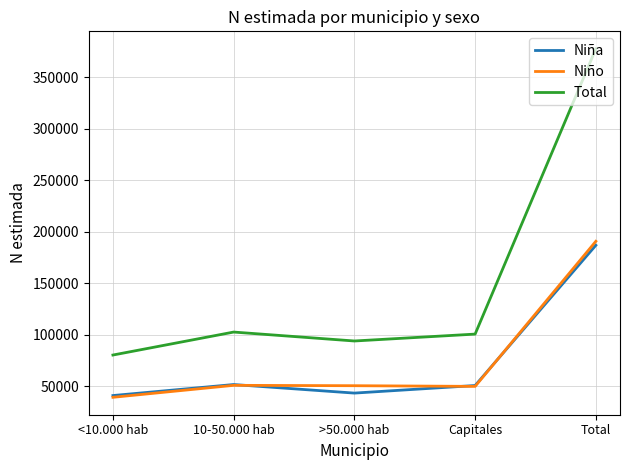

What is the smallest value displayed?

39346